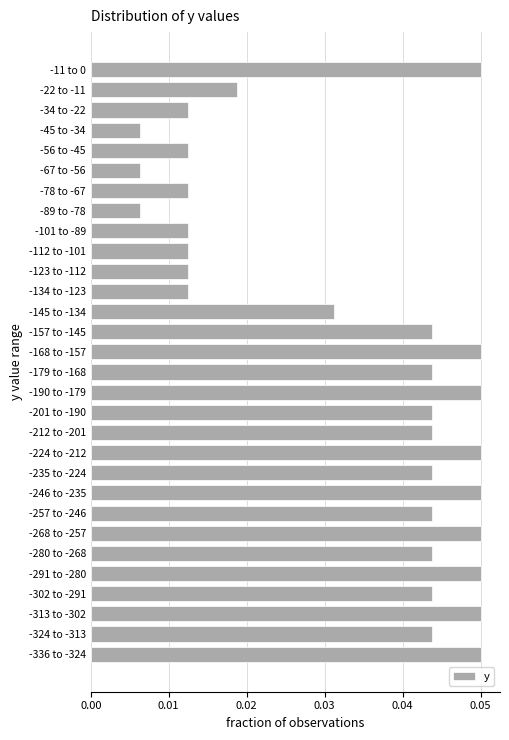

The value at -313 to -302 is 0.0. True or false?

False